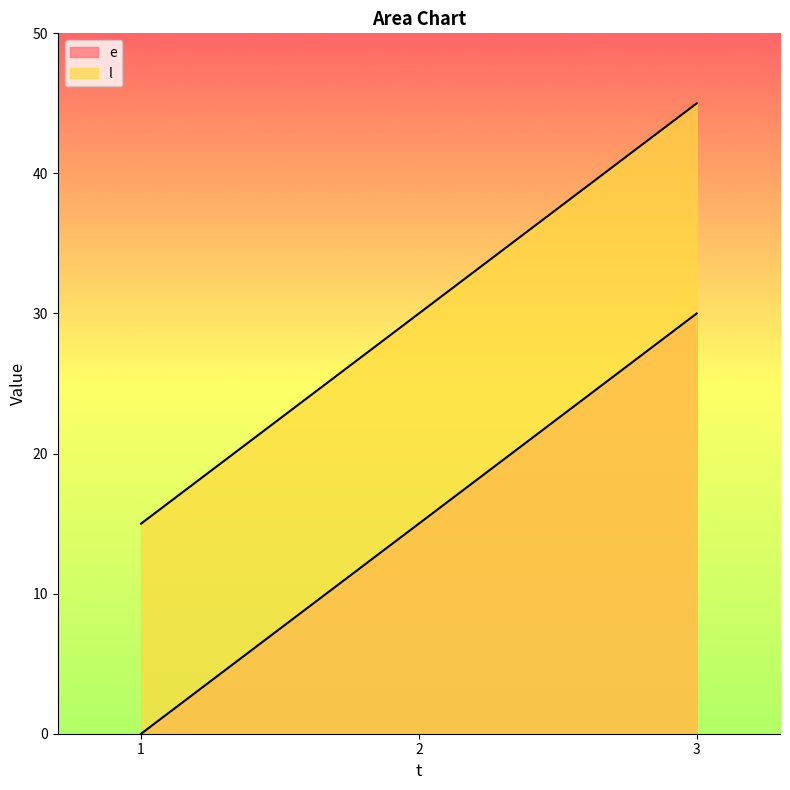

List the labels in order of e value, smallest first.

1, 2, 3